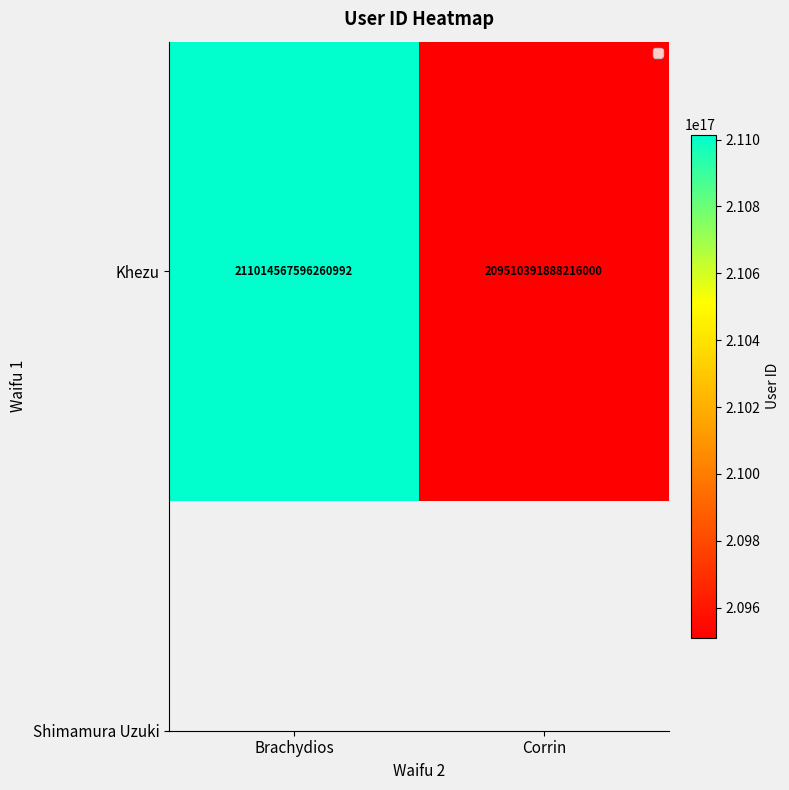

Which category has the lowest value across all series?

Corrin